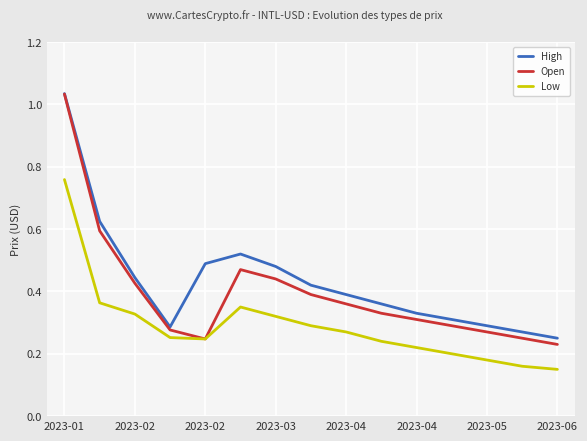

True or false: High and Low cross at least once.

False